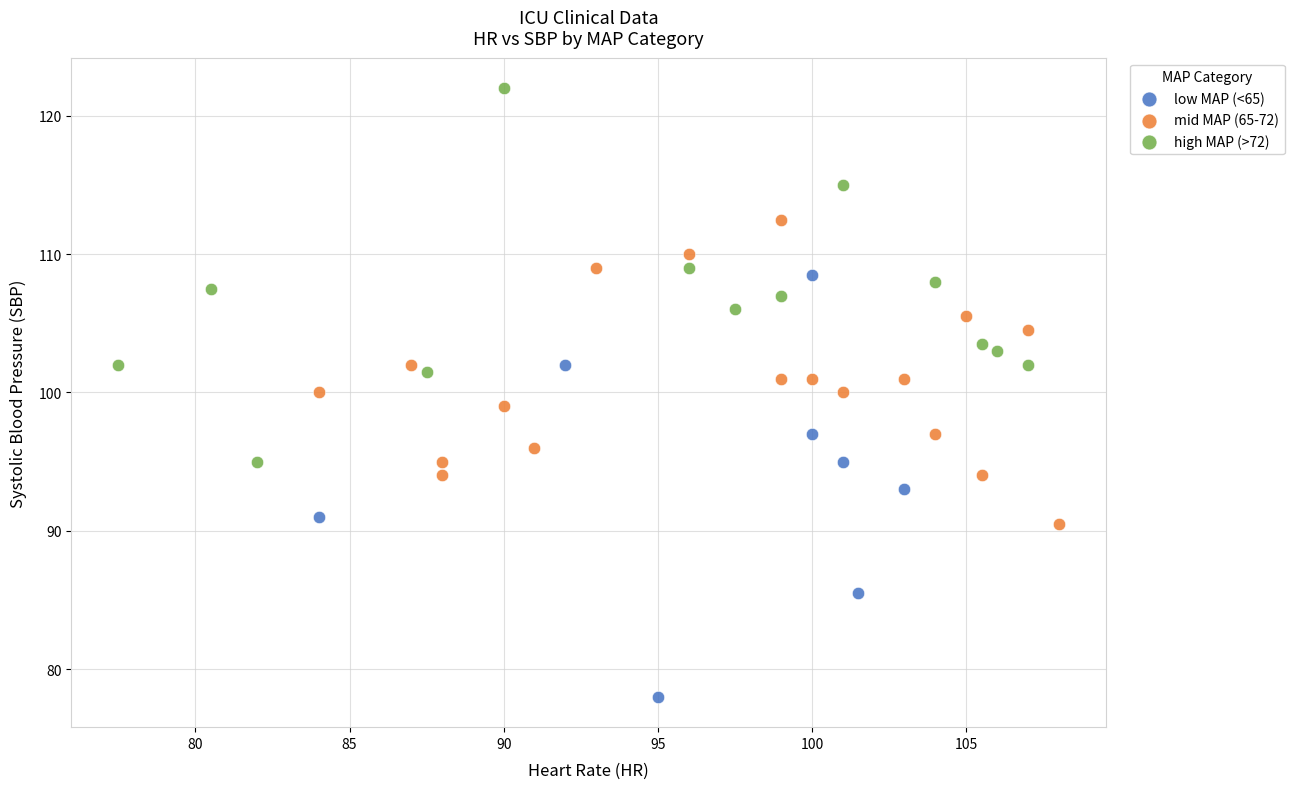

What are all the series names shown in the legend?

low MAP (<65), mid MAP (65-72), high MAP (>72)